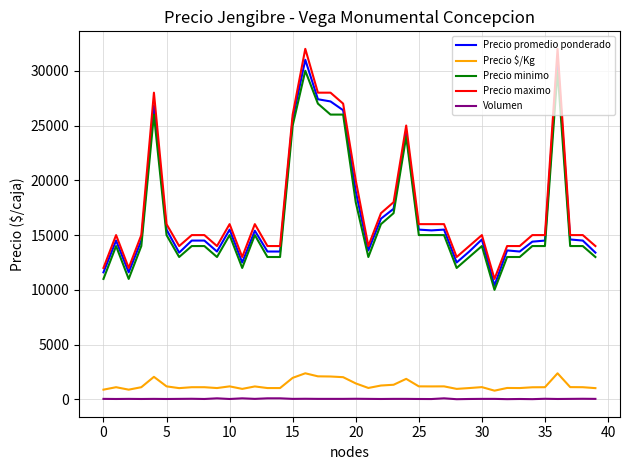

How many distinct data groups are displayed?

5